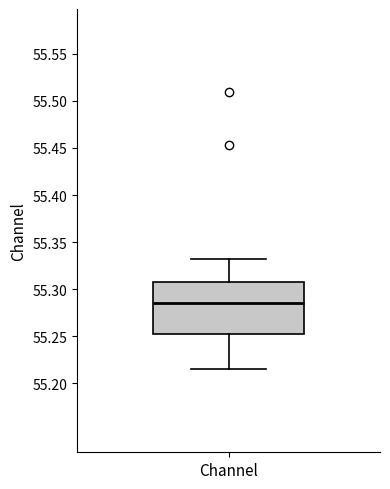

Transcribe this box plot: give where the median line is, the range the box spans, and where the two whiskers end, as read against the y-axis. The values are not printed on the chart, so give them approximately, as read against the axis.

median 55.285, box 55.250 to 55.310, whiskers 55.215 to 55.330